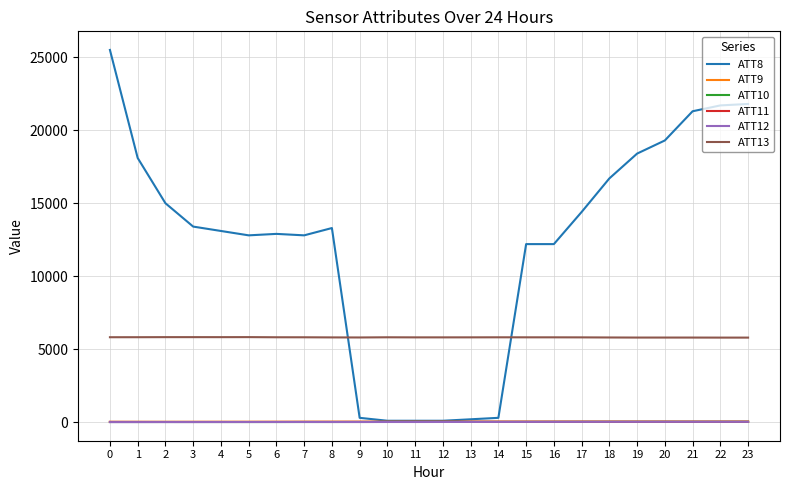

True or false: ATT13 has more than 0 points higher than both neighbors.

True